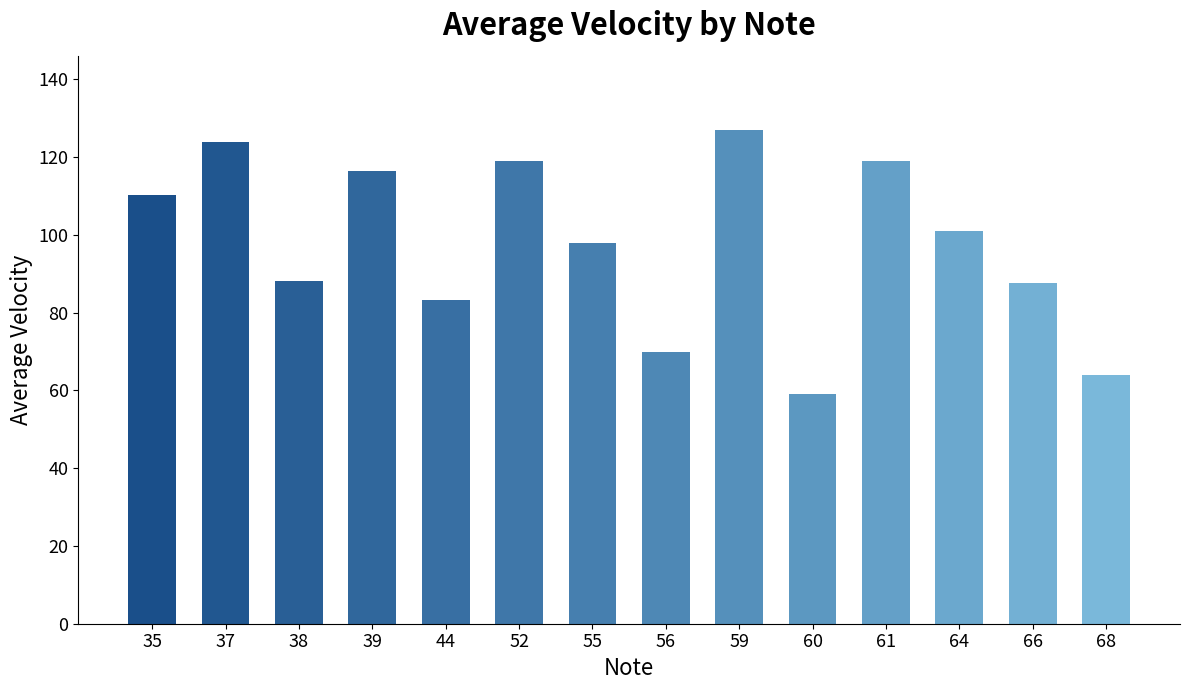

What is the difference between the second highest and minimum values?

65.0